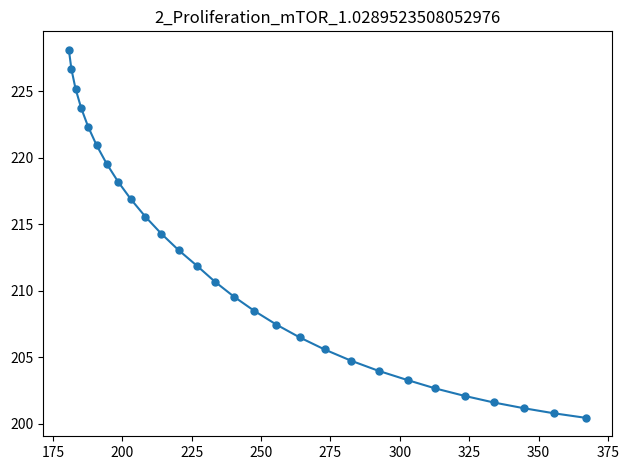

What is the smallest value displayed?

200.4